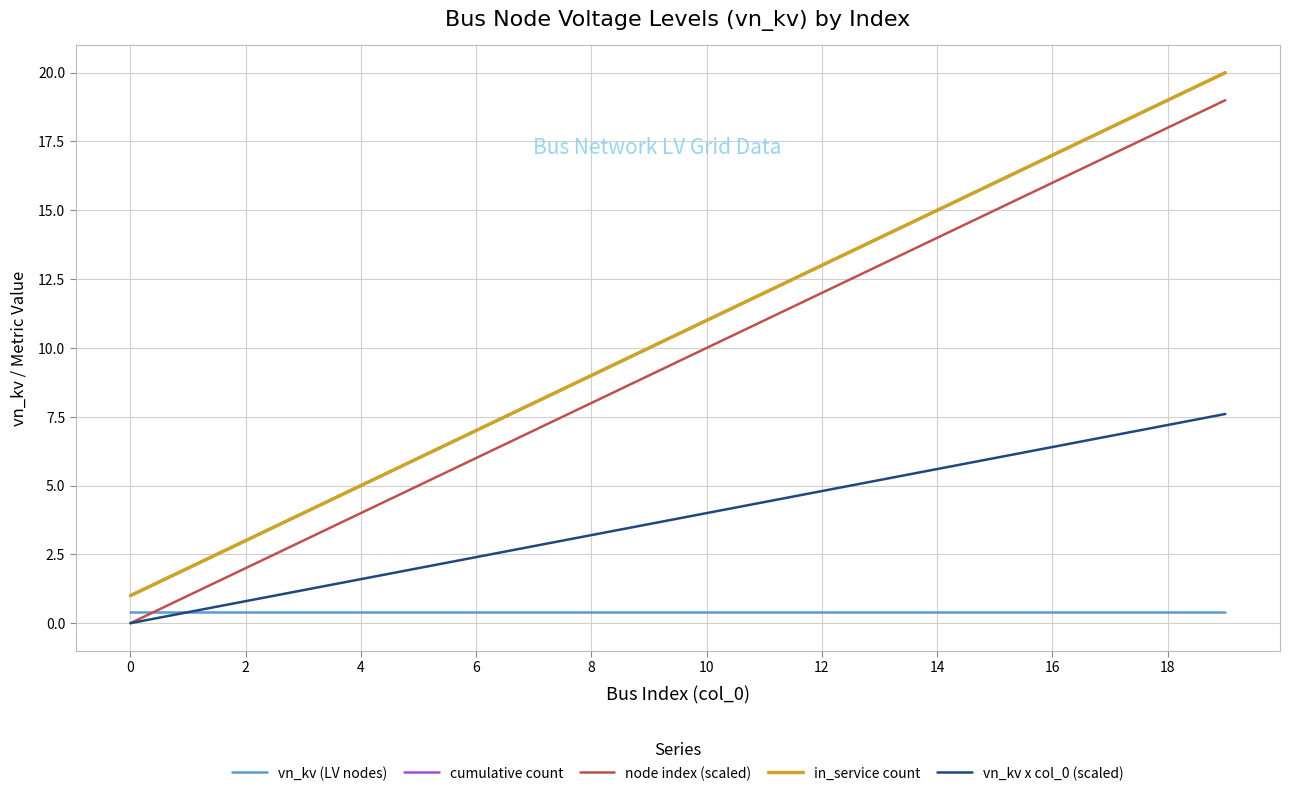

At which category is the sum across all series the highest?

19